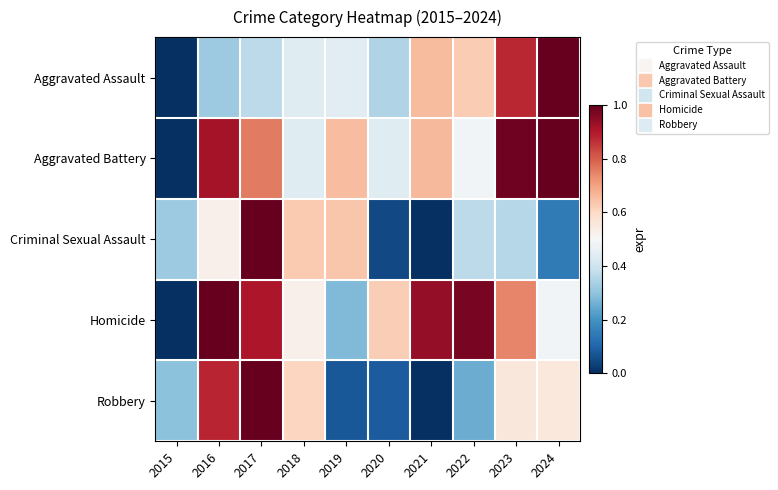

Rank the series at 2017 from highest to lowest value.

Criminal Sexual Assault, Robbery, Homicide, Aggravated Battery, Aggravated Assault